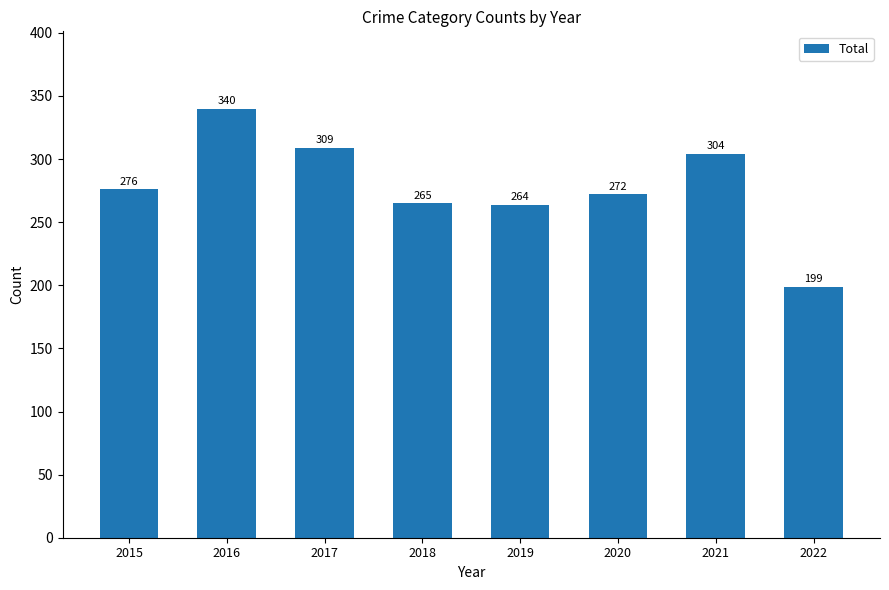

What is the sum of the values at 2015 and 2022?

475